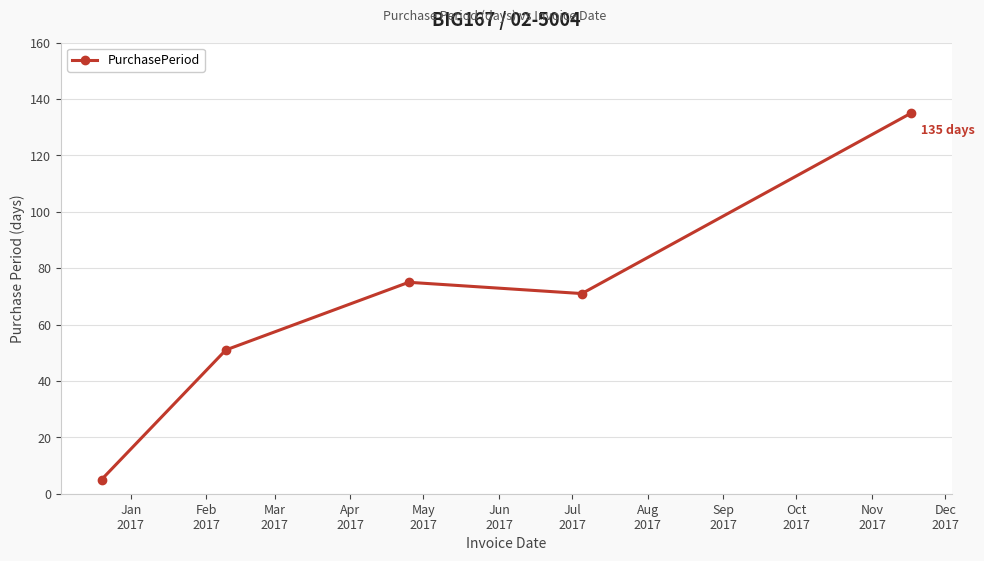

Reading left to right, list all the values displayed in this chart.

5	51	75	71	135